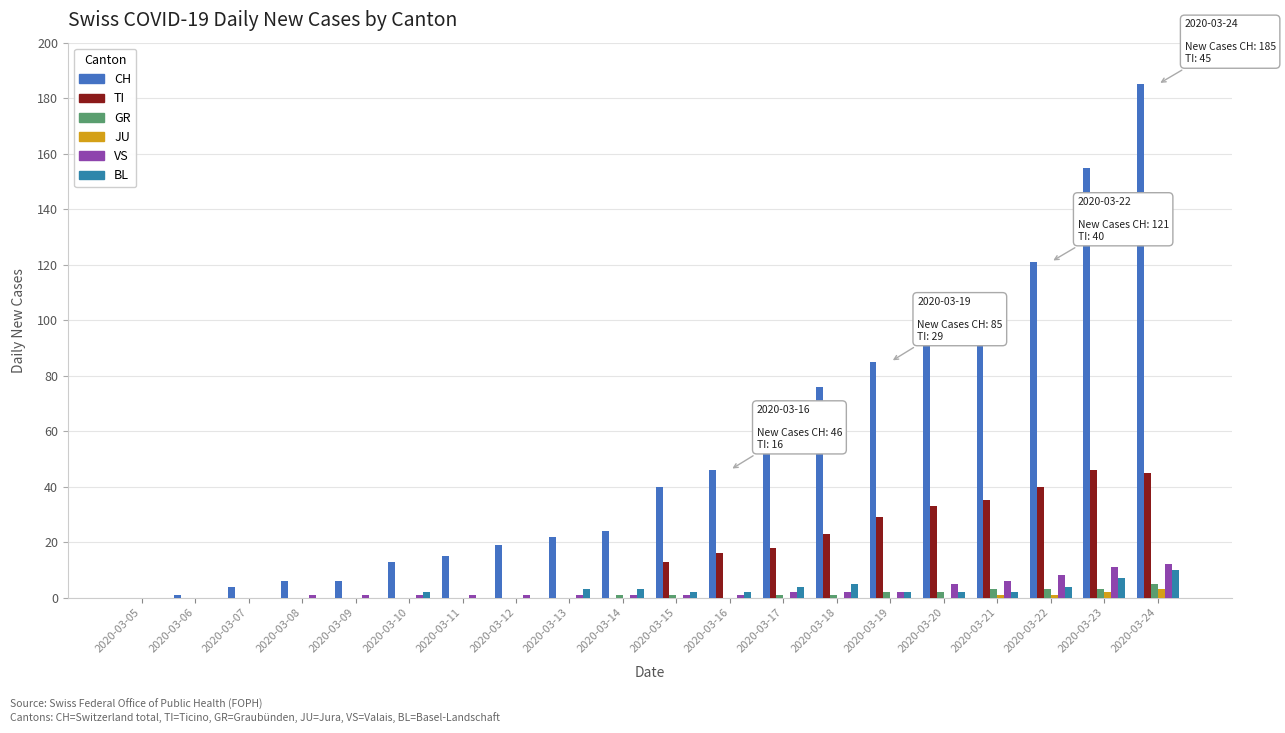

Are the bars horizontal?

No